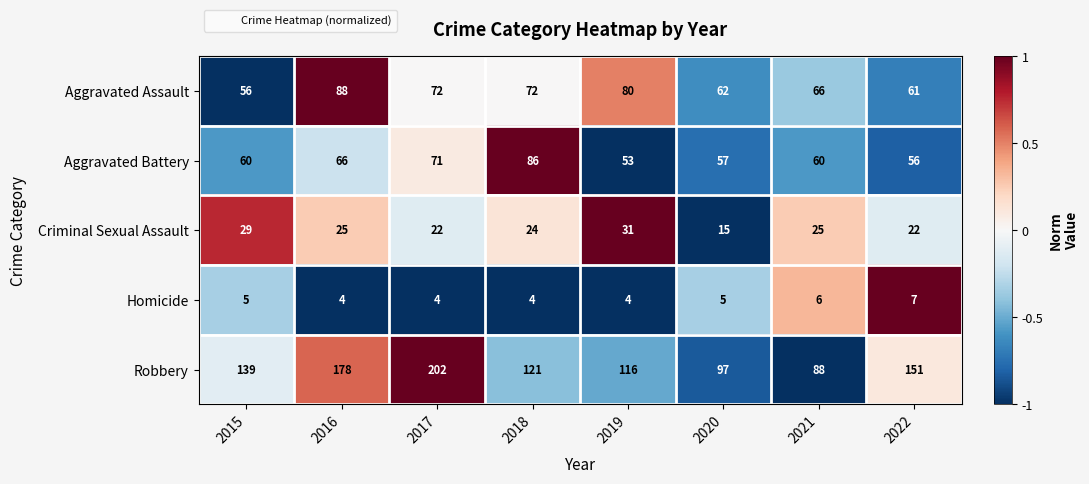

Read the Homicide value at 2017.

4